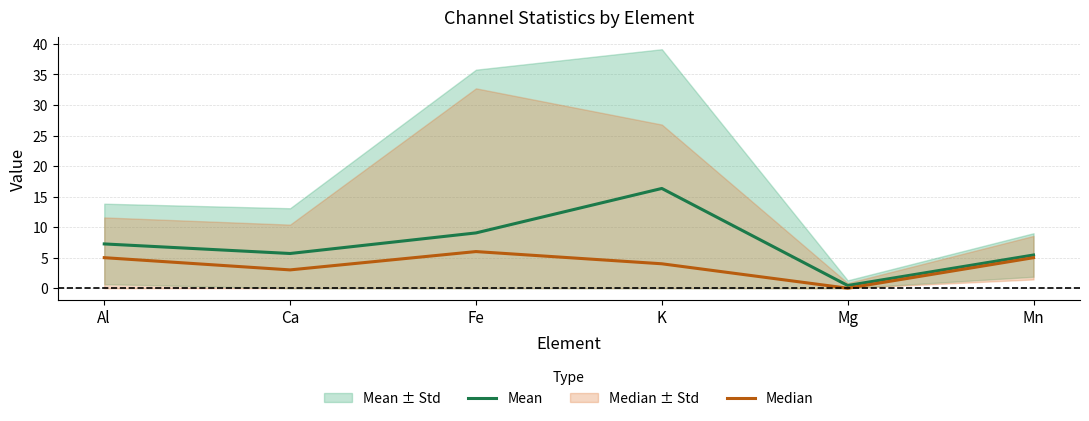

Reading left to right, transcribe all the data shown in this chart.

Mean: 7.3	5.7	9.1	16.3	0.4	5.4
Median: 5.0	3.0	6.0	4.0	0.0	5.0